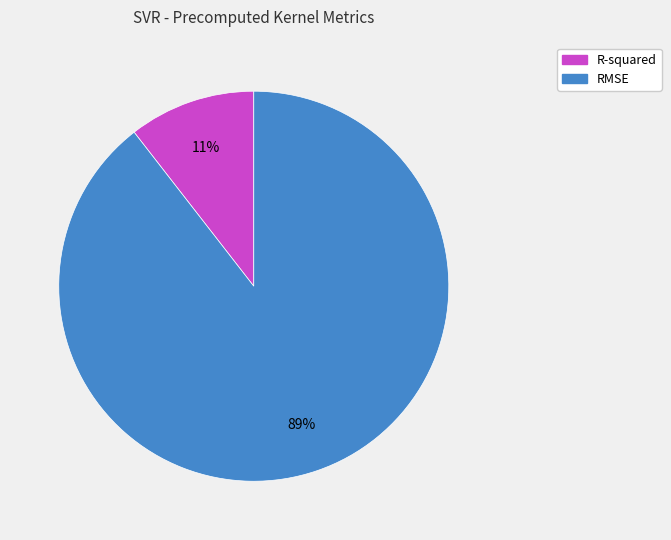

Is the sum of RMSE and R-squared greater than half?

Yes